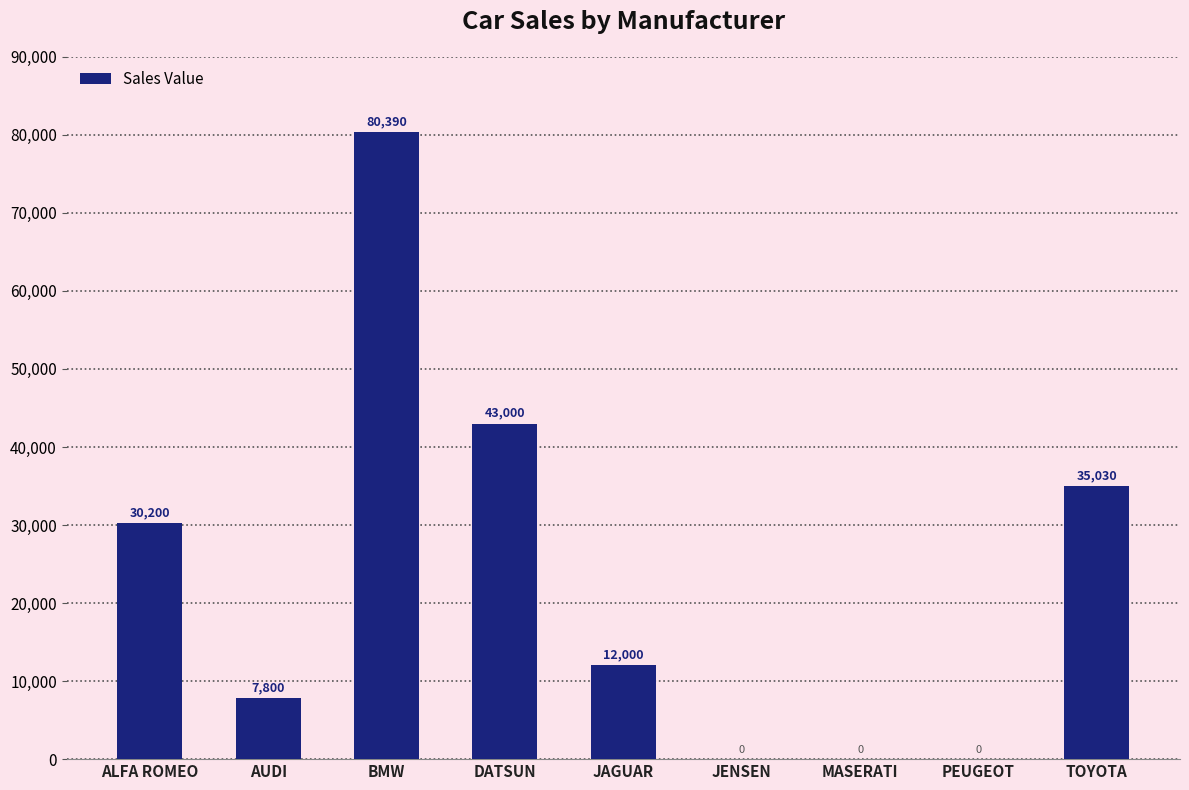

What is the difference between the values at ALFA ROMEO and MASERATI?

30200